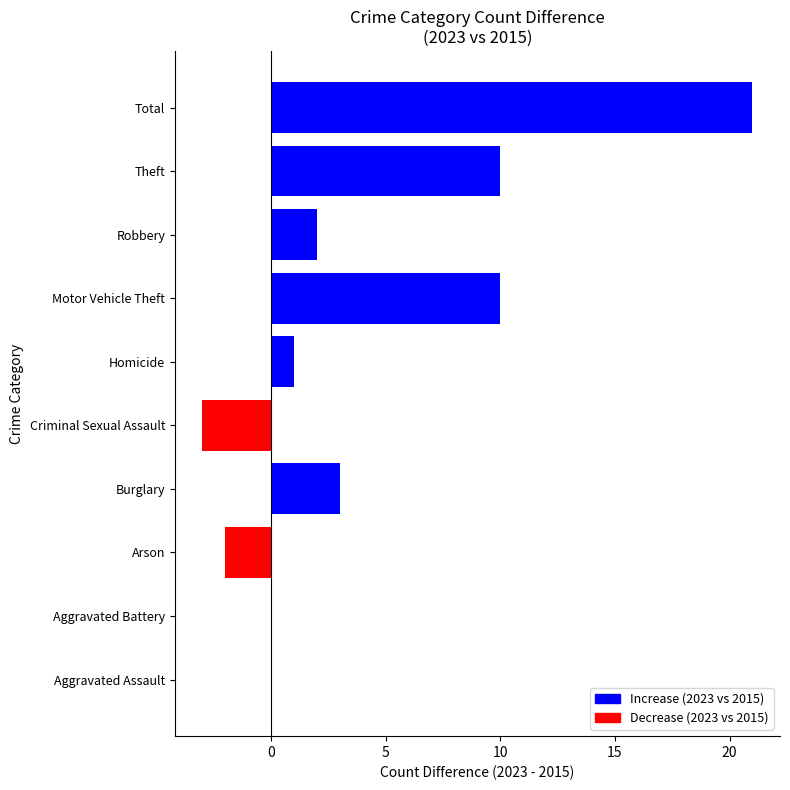

What is the greatest value displayed?

21